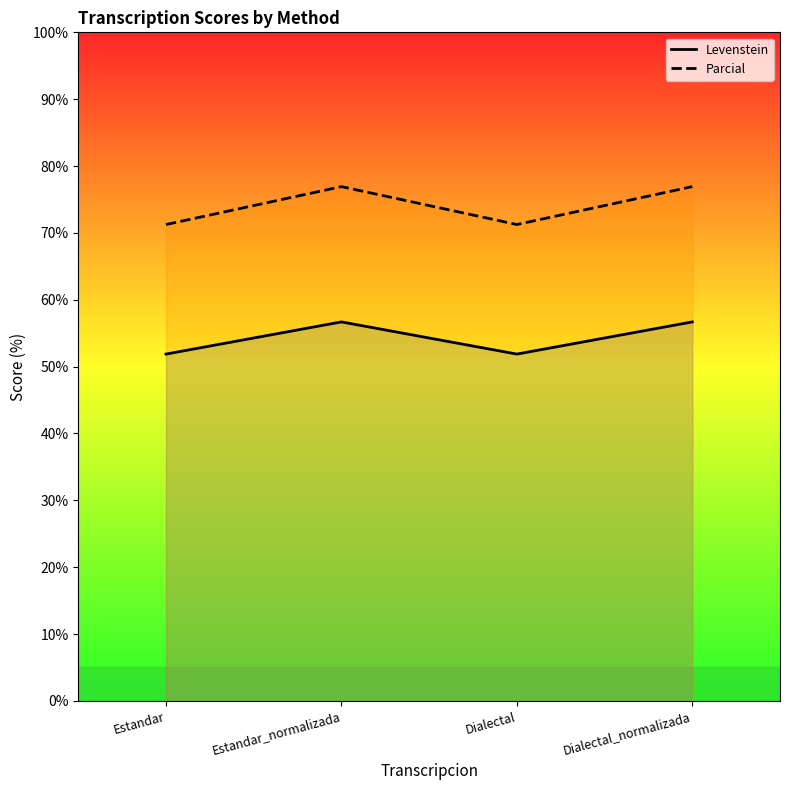

At which category is the sum across all series the highest?

Estandar_normalizada